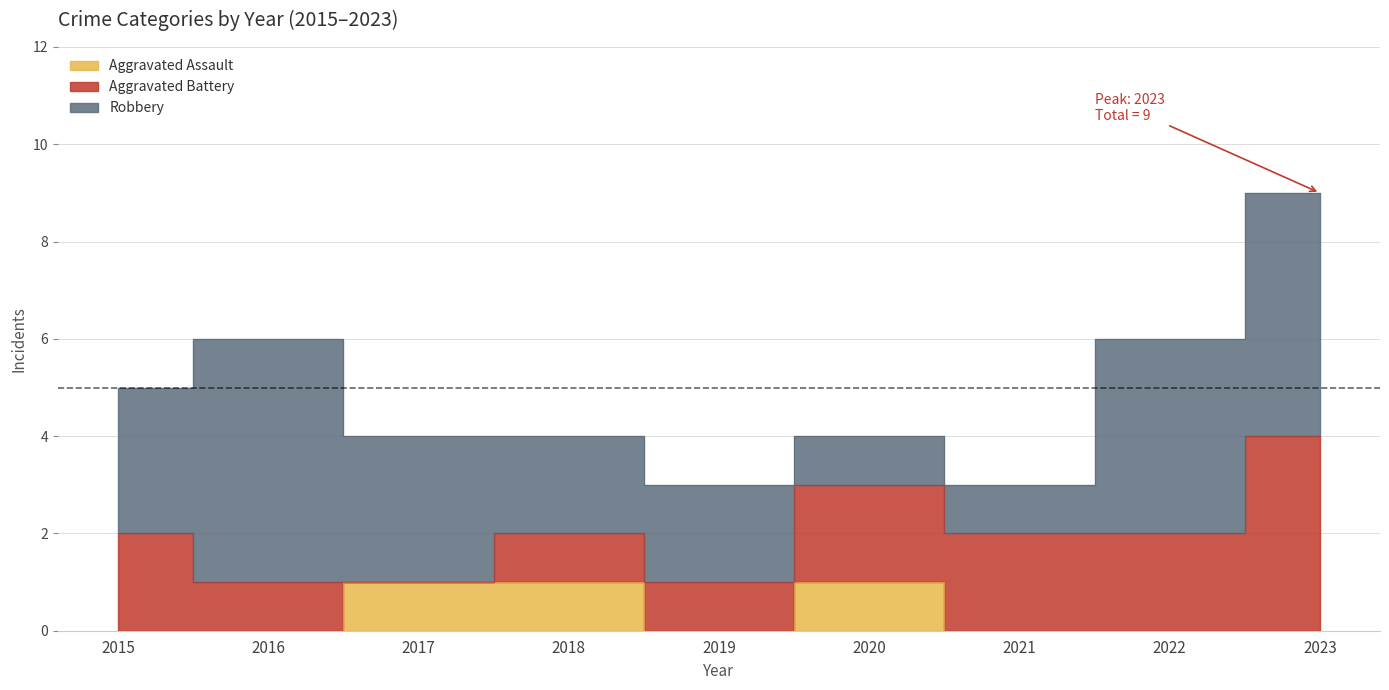

Rank the series by their average value, from highest to lowest.

Robbery, Aggravated Battery, Aggravated Assault